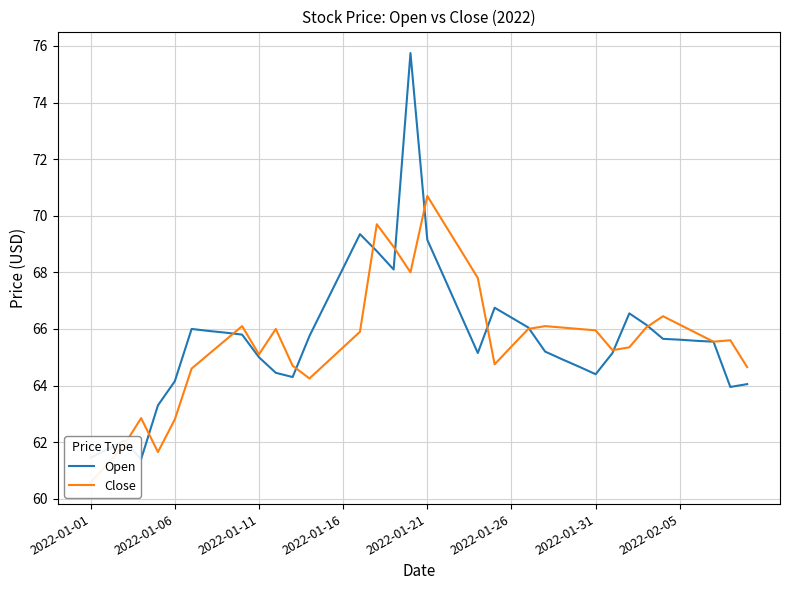

What is the label of the 12th point from the right?

28